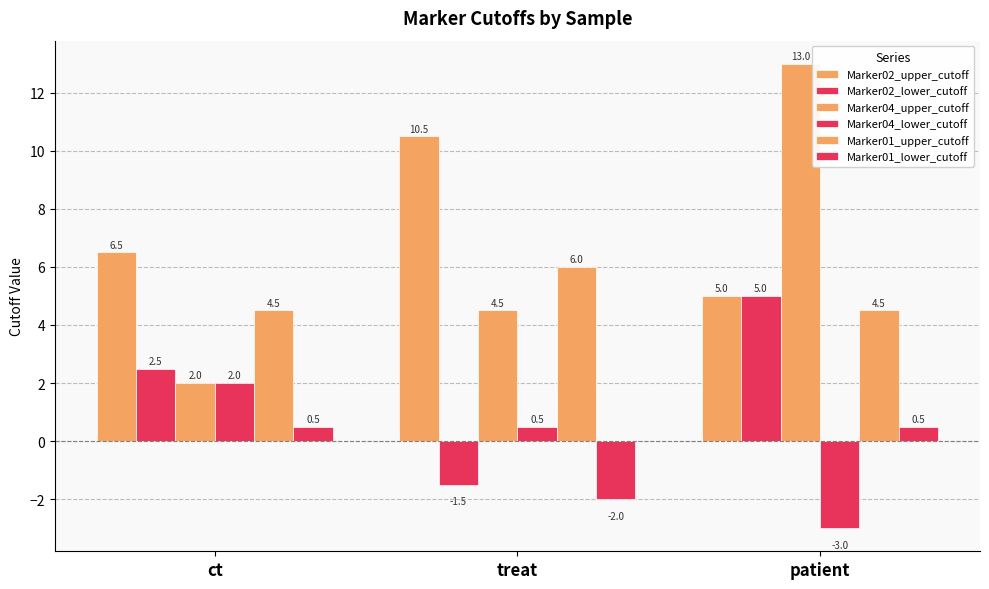

The Marker02_lower_cutoff series shows -0.8 at treat. True or false?

False